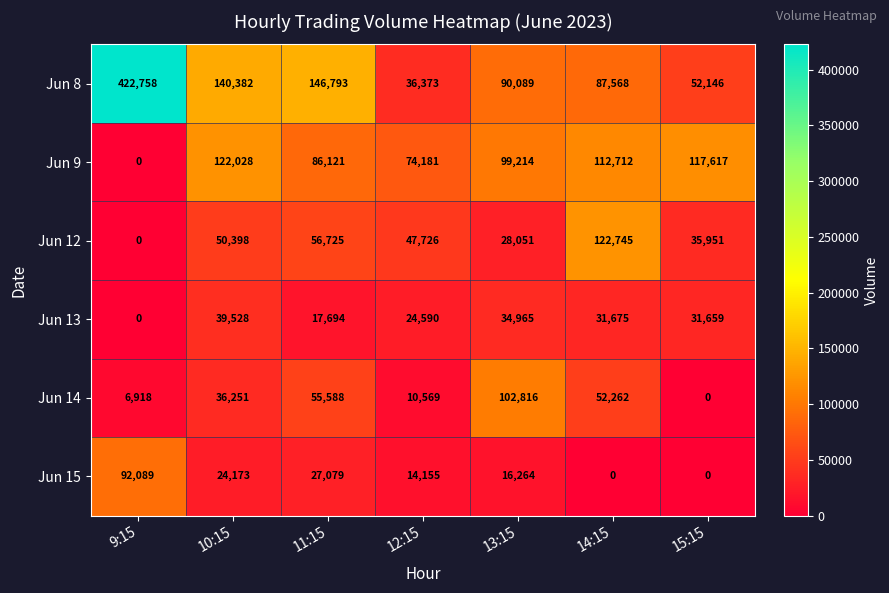

List the series in order of their peak value, highest first.

Jun 8, Jun 12, Jun 9, Jun 14, Jun 15, Jun 13